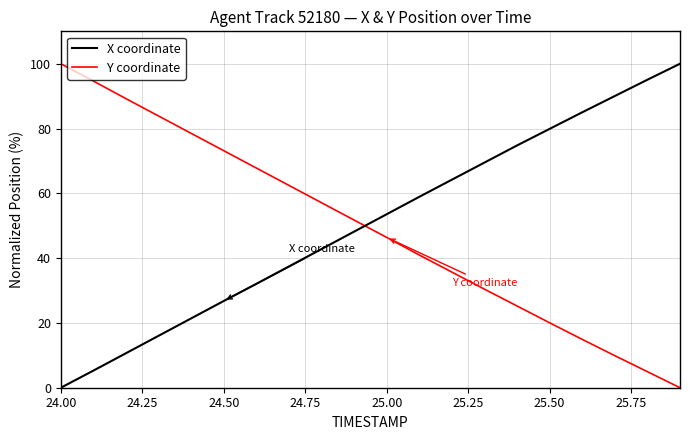

What is the difference between the maximum and minimum values in the Y coordinate series?

100.0